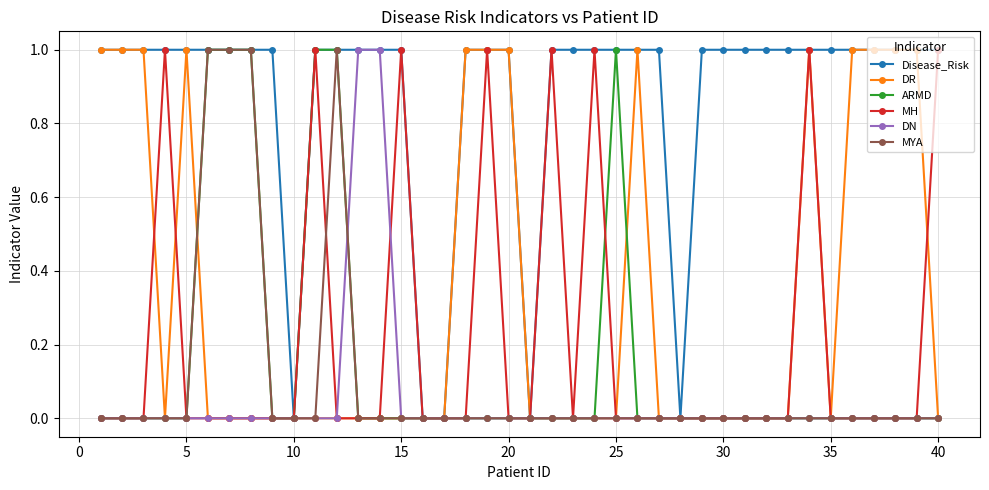

True or false: DR has more than 2 points higher than both neighbors.

True